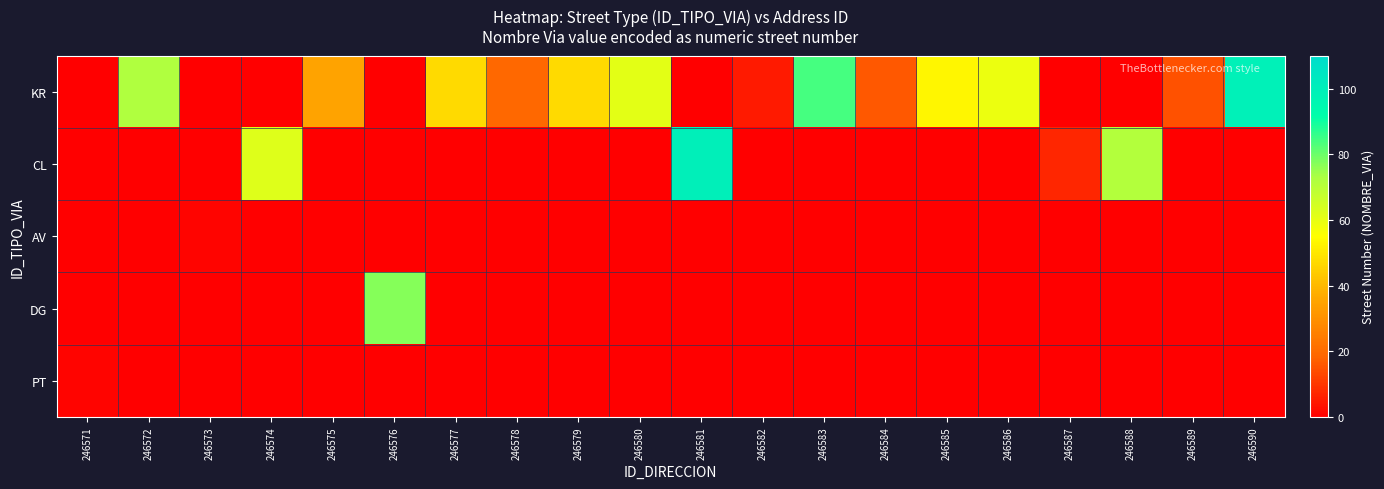

Which has a higher value, 246572 or 246588?

246572